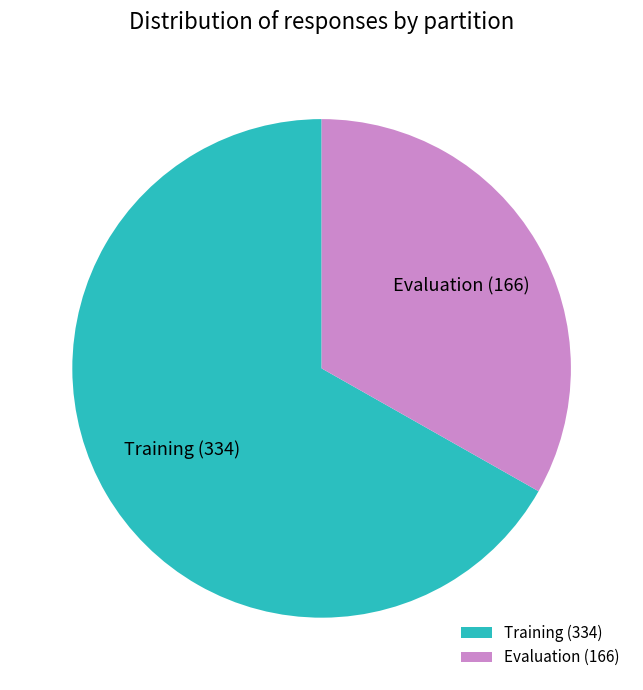

Is it true that Evaluation is 27% of the pie?

False